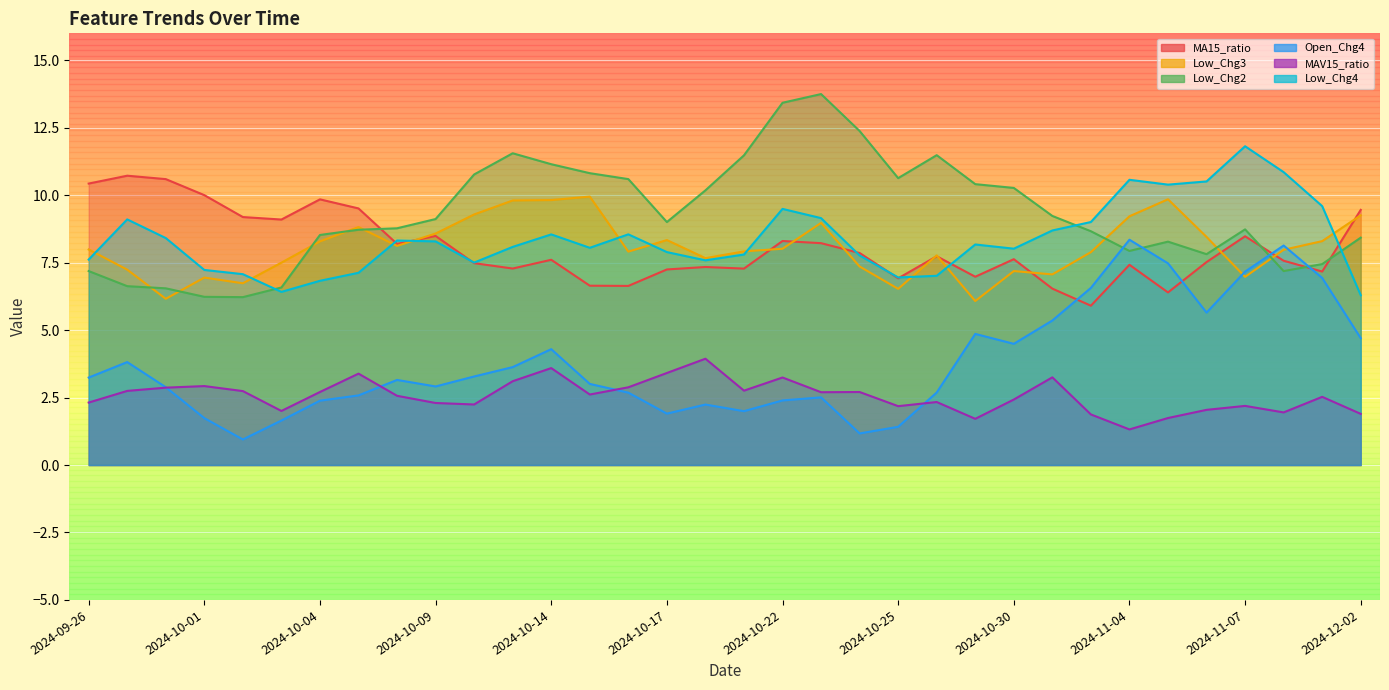

What is the difference between the highest and lowest values at 2024-10-02?

8.2